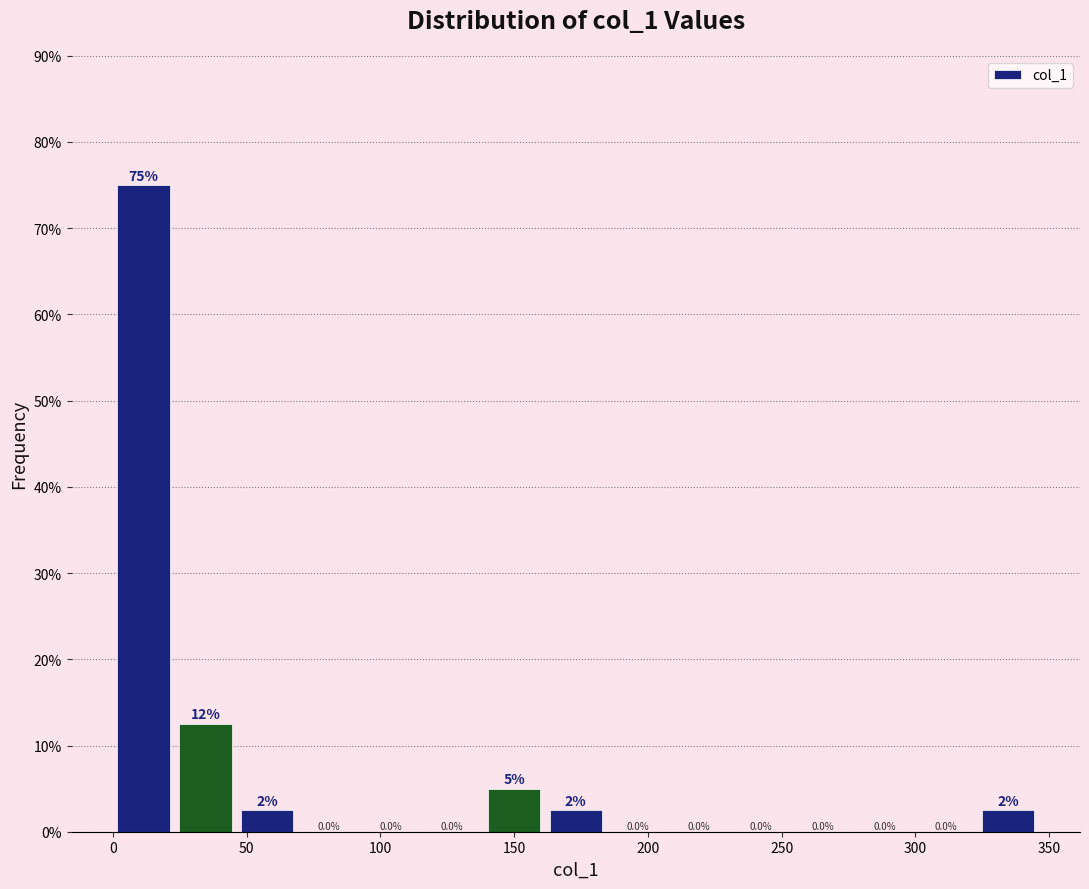

Which range on the x-axis has the tallest bar?

0 to 25